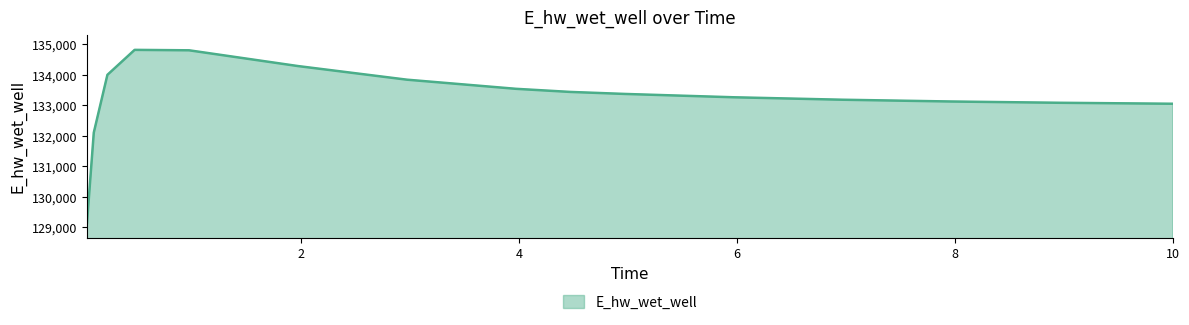

What is the maximum value shown in the chart?

134815.7